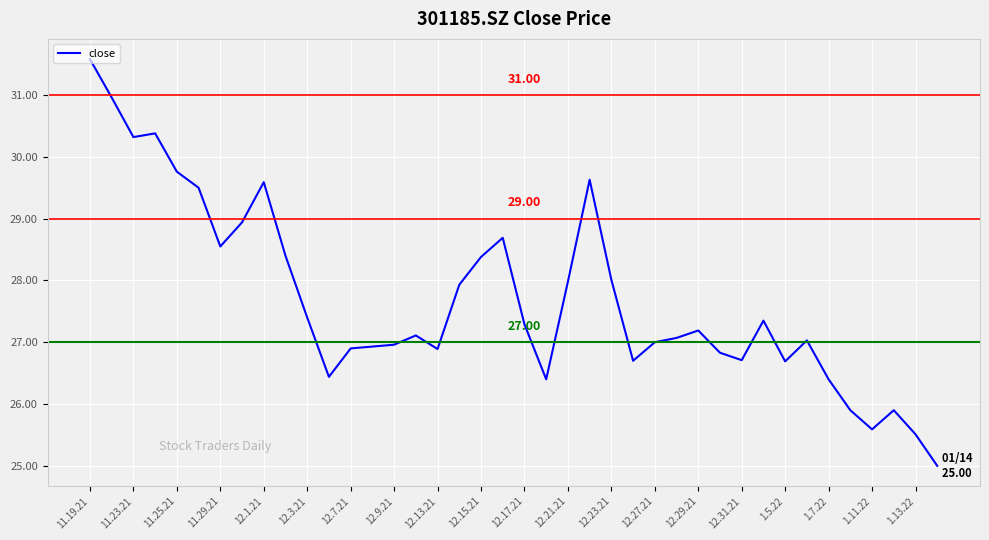

What is the difference between the maximum and minimum values?

6.6